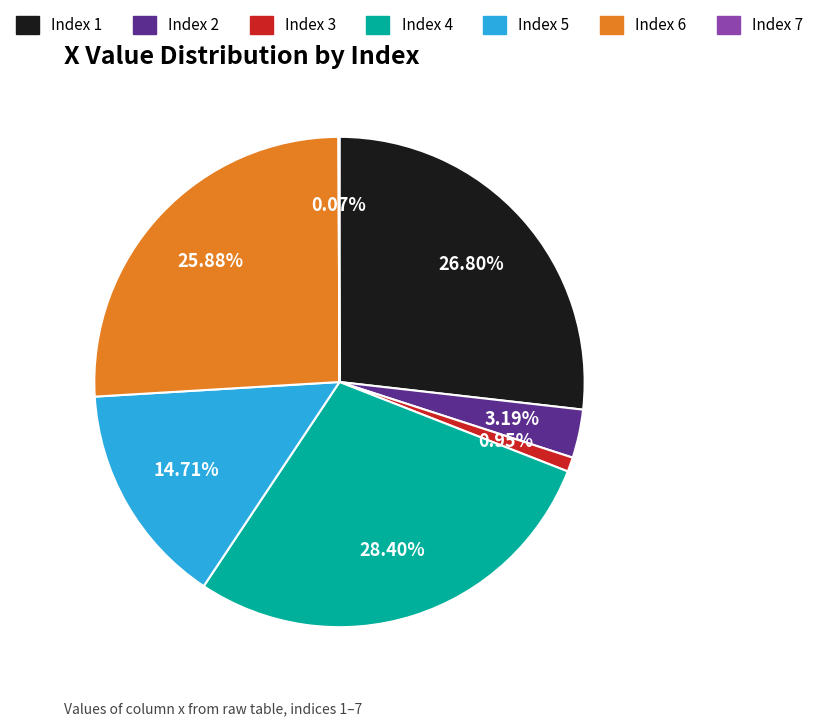

Is there any slice that represents more than half of the pie?

No